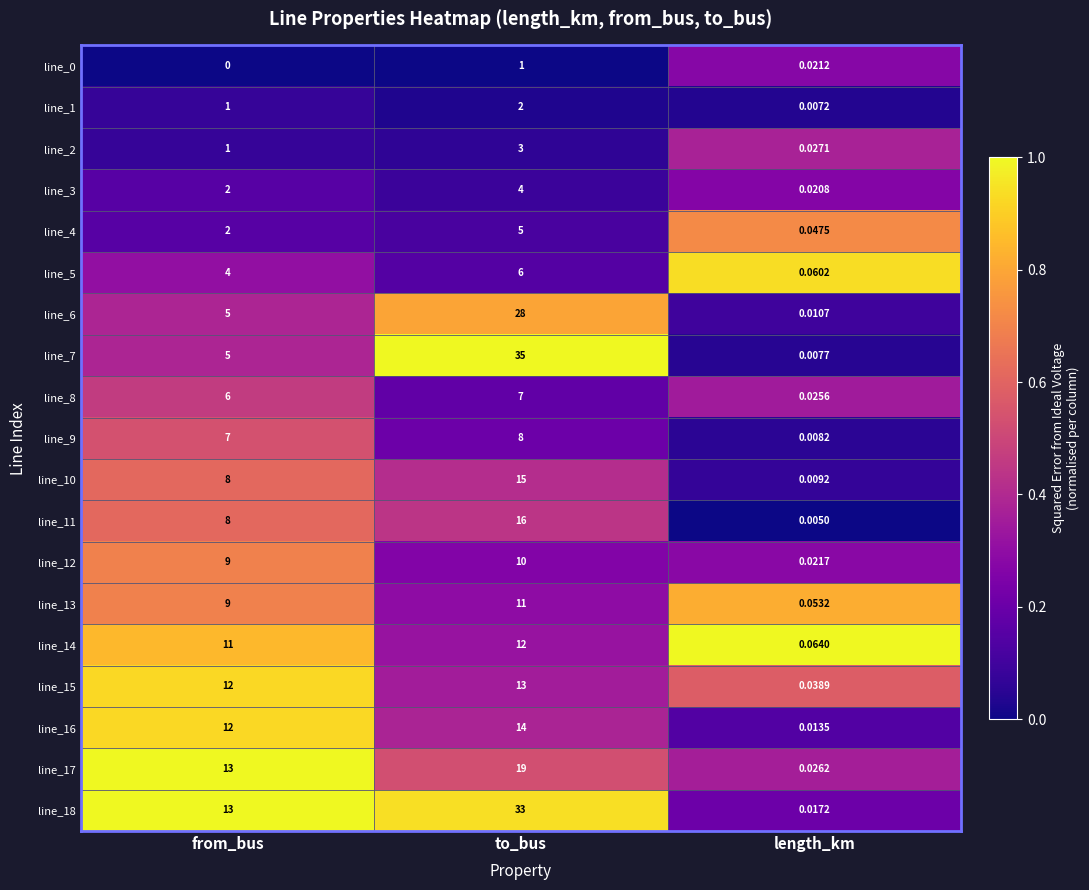

Which category has the lowest value across all series?

from_bus